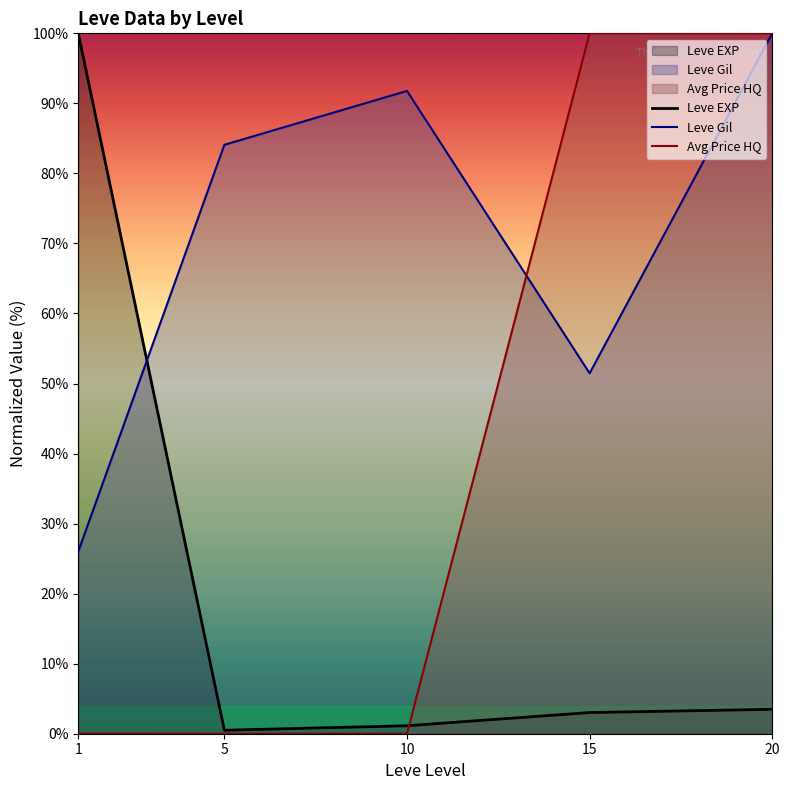

What is the average value of the Leve EXP series?

21.6